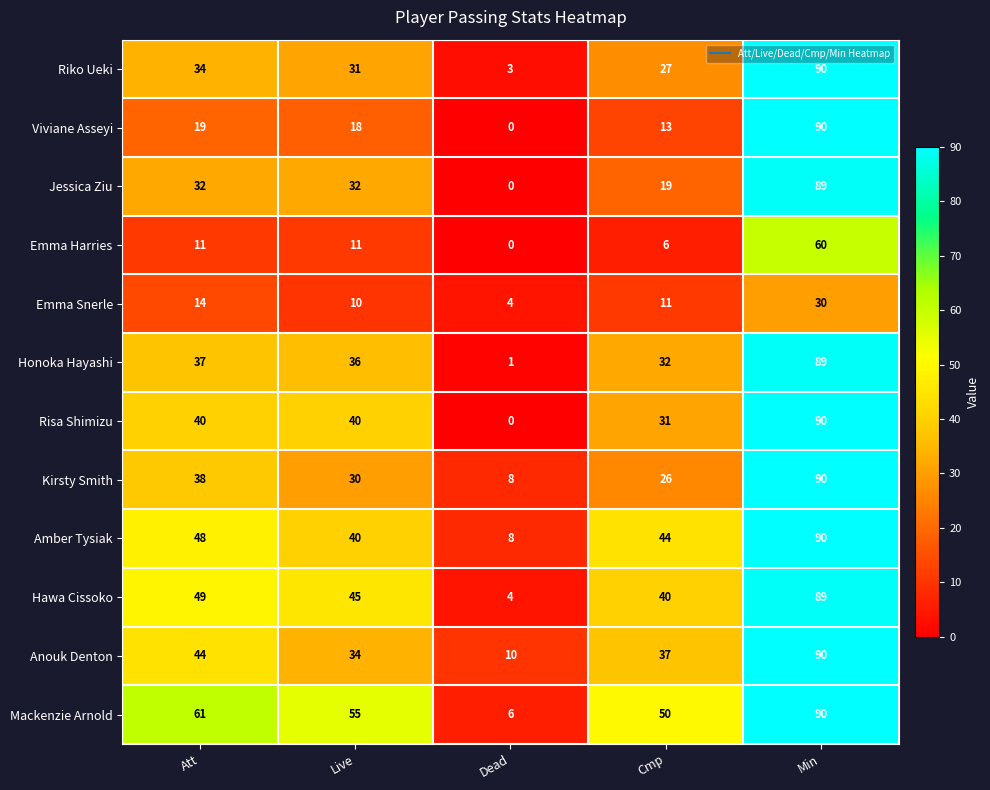

Read the Anouk Denton value at Att, to the nearest 5.

45